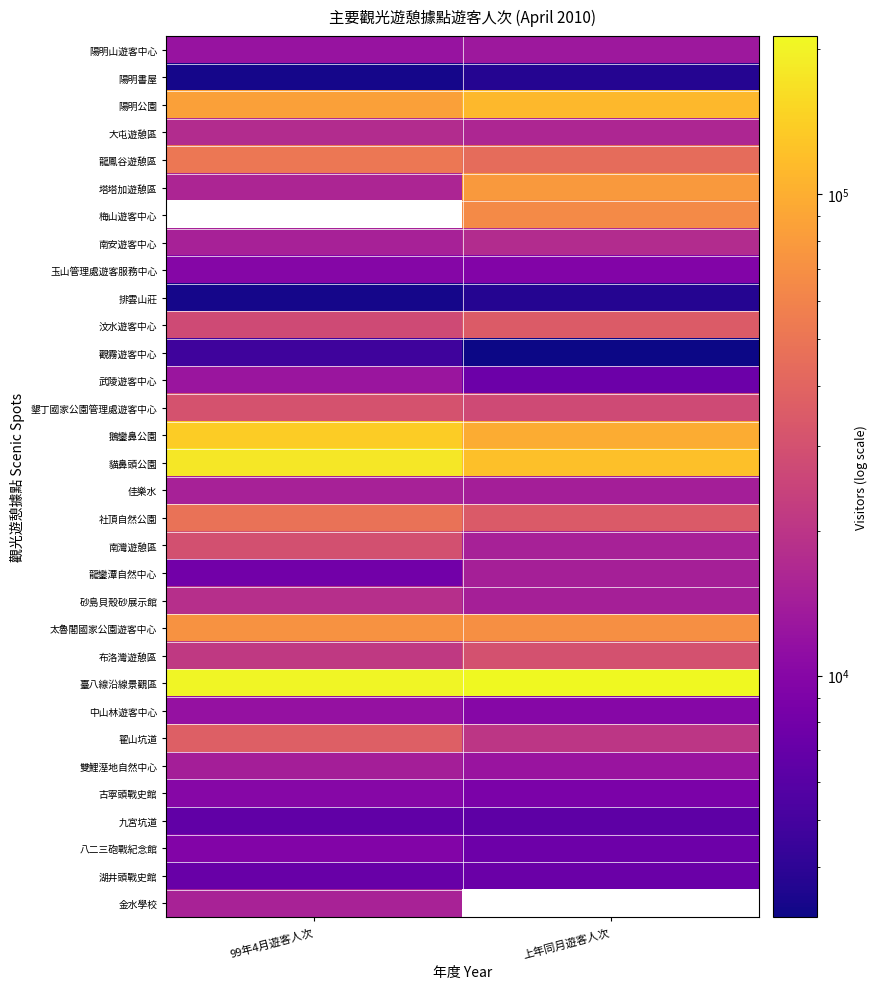

What is the spread (max minus min) of values at 99年4月遊客人次?

202409.0